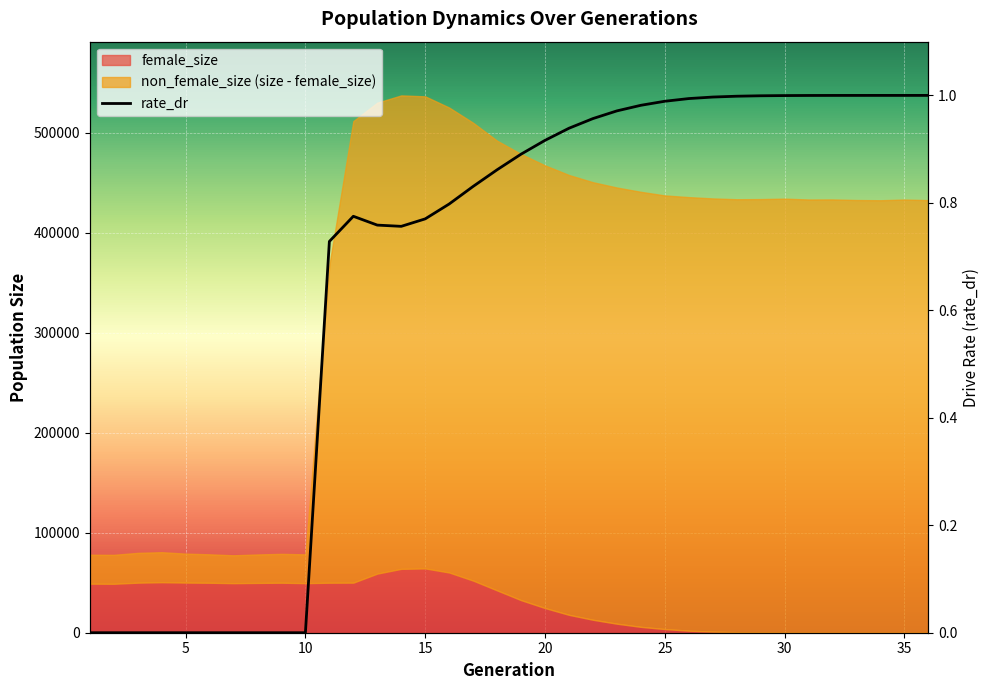

What is the difference between the second highest and minimum values?

1.0